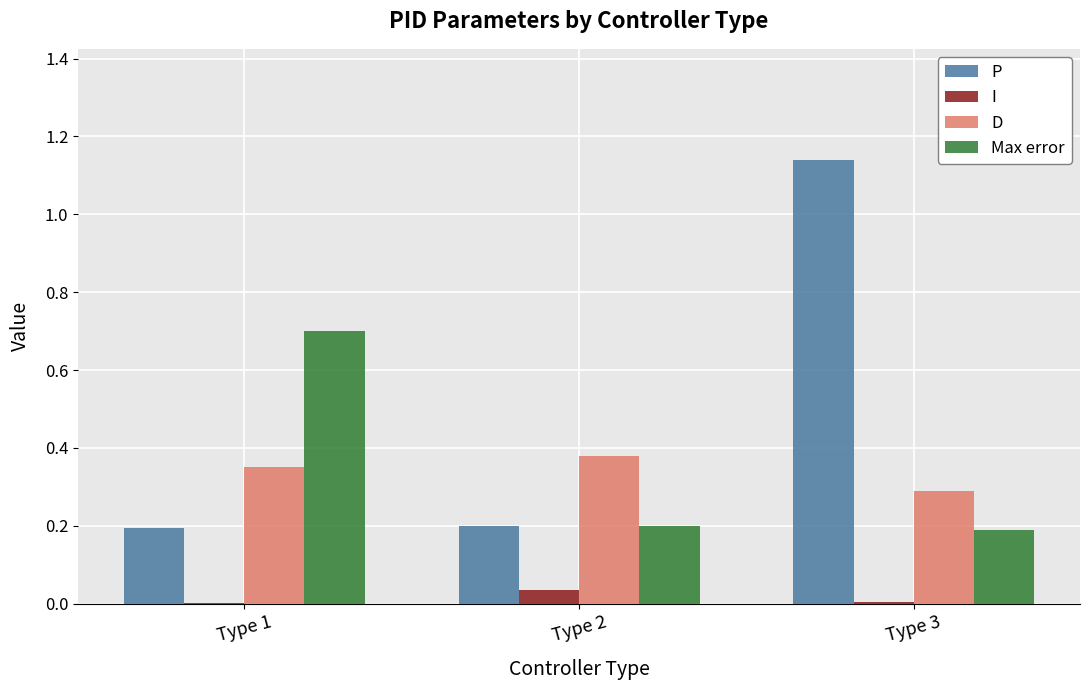

True or false: P has a value of 0.2 at Type 1.

True